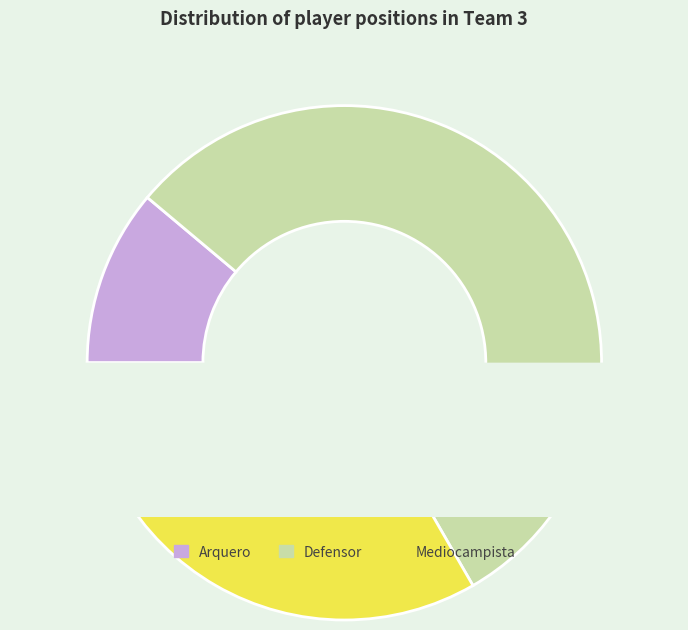

How many segments does this pie chart have?

3